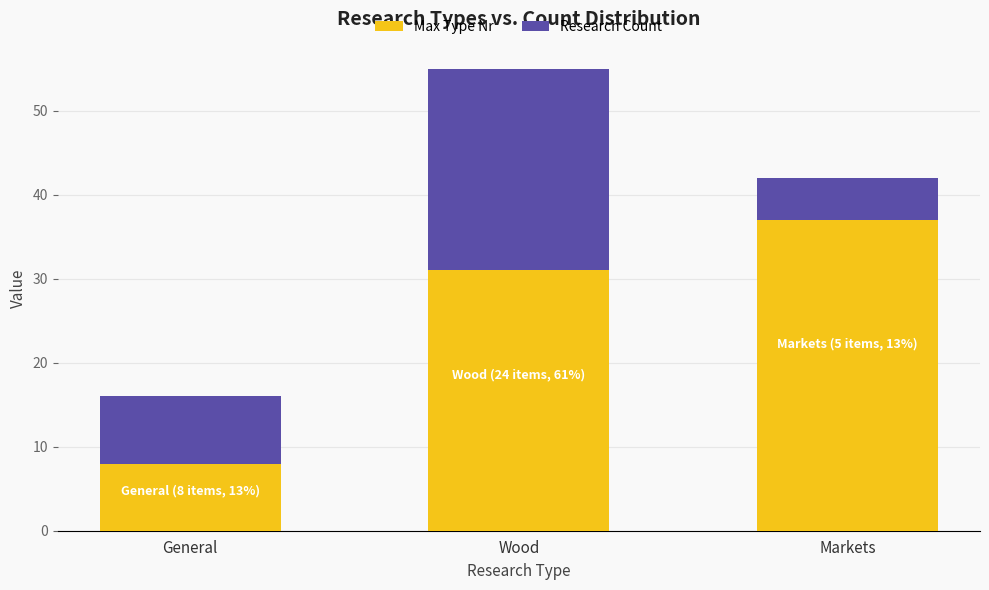

Are the bars grouped side by side (vs. stacked)?

No